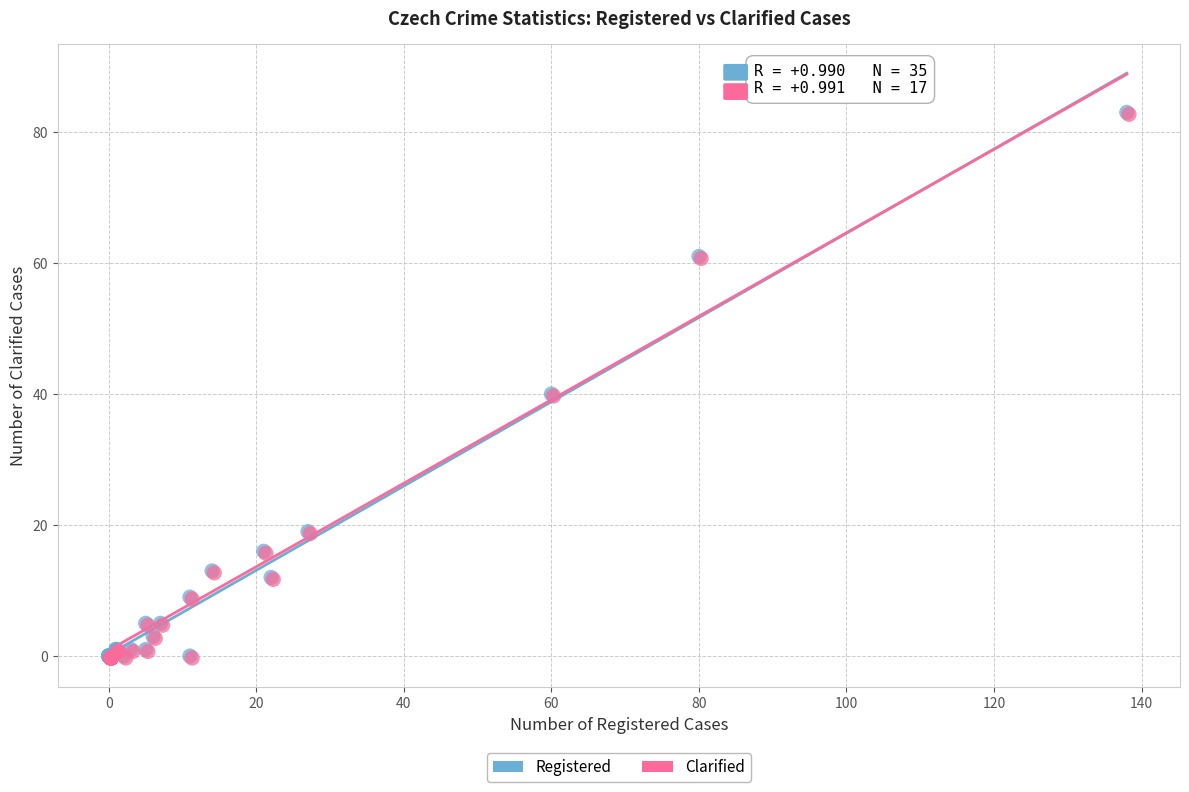

What are all the series names shown in the legend?

Registered, Clarified